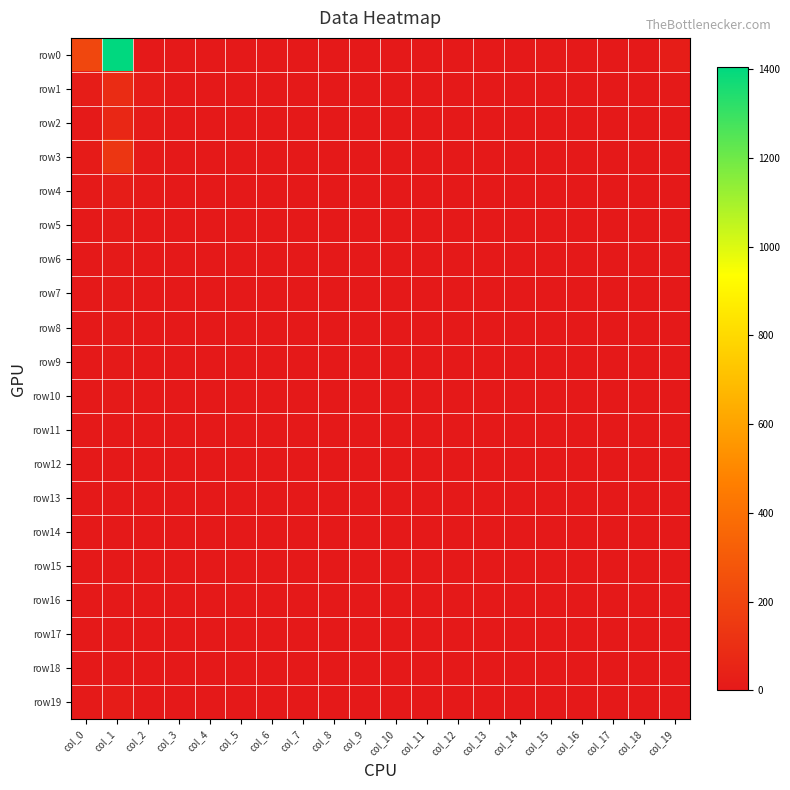

At col_7, list the series in order from largest to smallest.

row0, row1, row2, row3, row4, row5, row6, row7, row8, row9, row10, row11, row12, row13, row14, row15, row16, row17, row18, row19